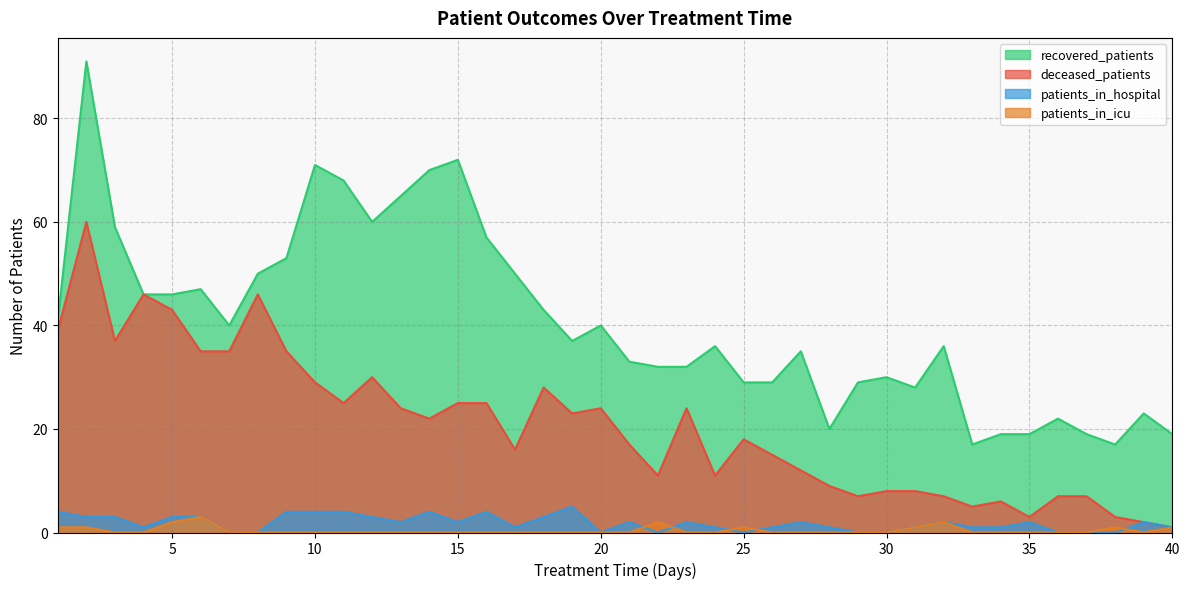

What value does the patients_in_hospital series have at 3?

3